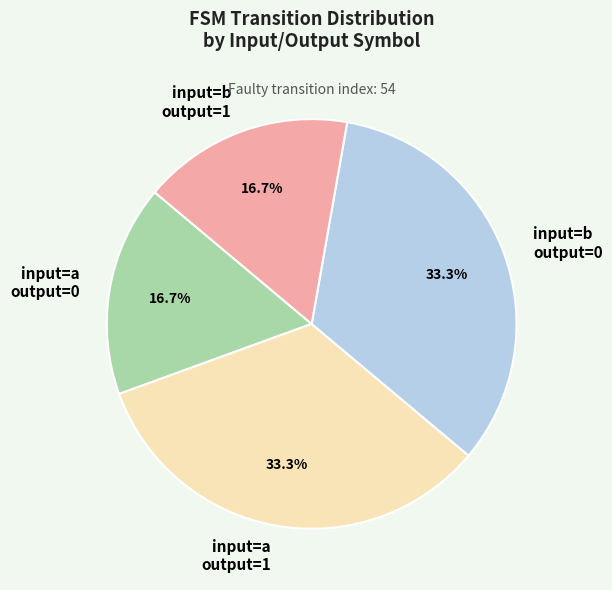

Between input=a output=1 and input=b output=1, which is larger?

input=a output=1